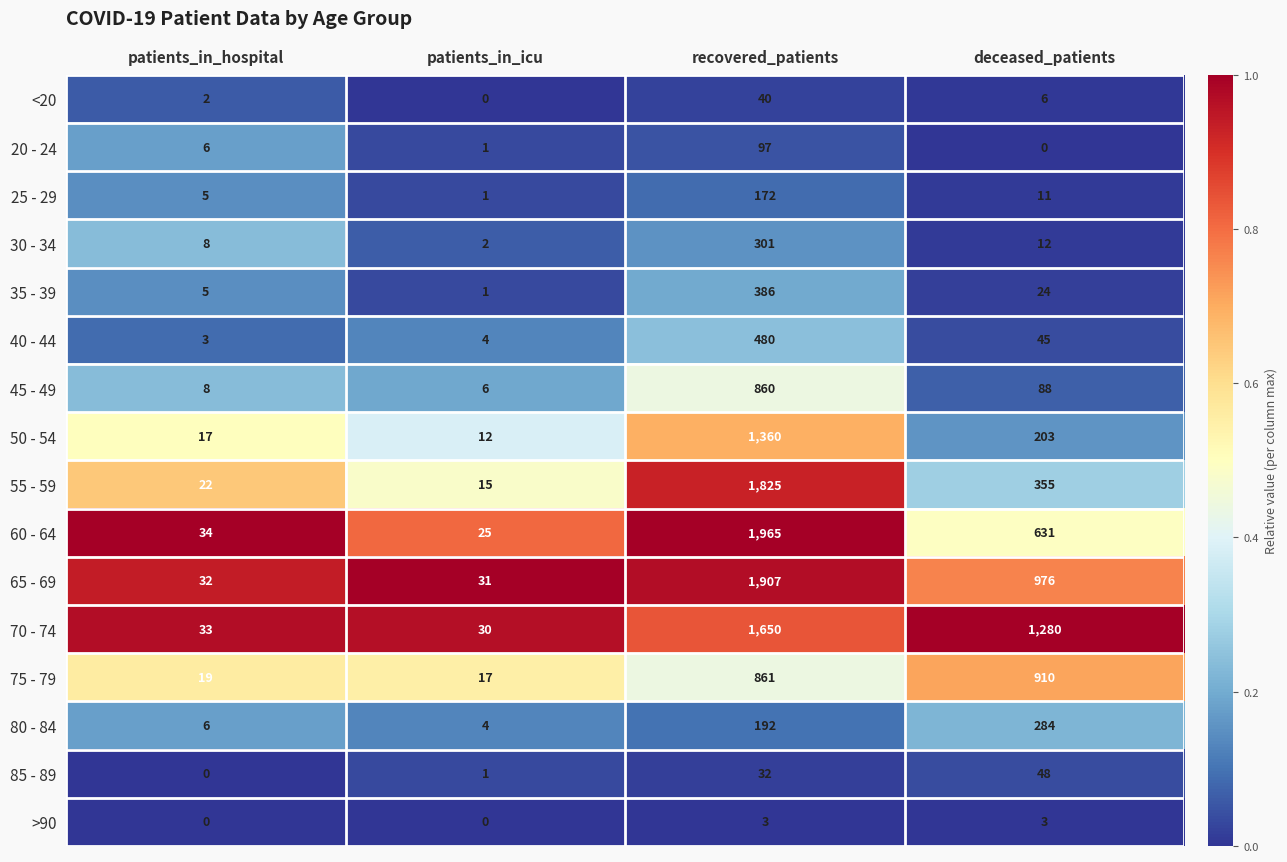

Which series has the largest total across all categories?

70 - 74